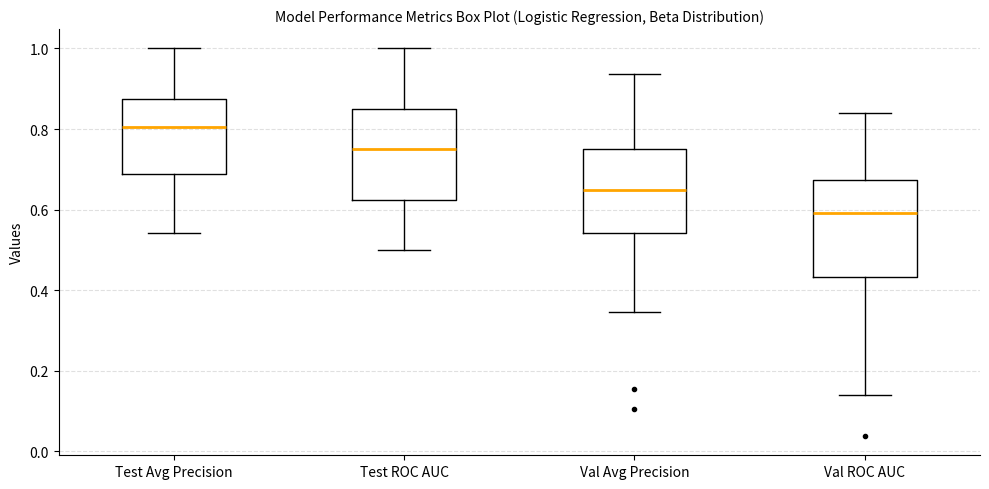

Where does the median line of the box for Test ROC AUC sit on the y-axis? The values are not printed on the chart, so give them approximately, as read against the axis.

0.76